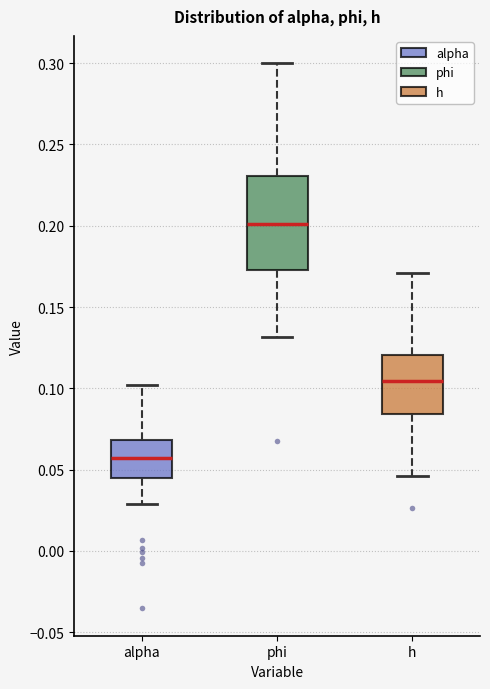

Reading left to right, read every box against the y-axis: the position of its median line, the range the box covers, and the ends of its whiskers. The values are not printed on the chart, so give them approximately, as read against the axis.

alpha: median 0.055, box 0.045 to 0.070, whiskers 0.030 to 0.100
phi: median 0.200, box 0.175 to 0.230, whiskers 0.130 to 0.300
h: median 0.105, box 0.085 to 0.120, whiskers 0.045 to 0.170